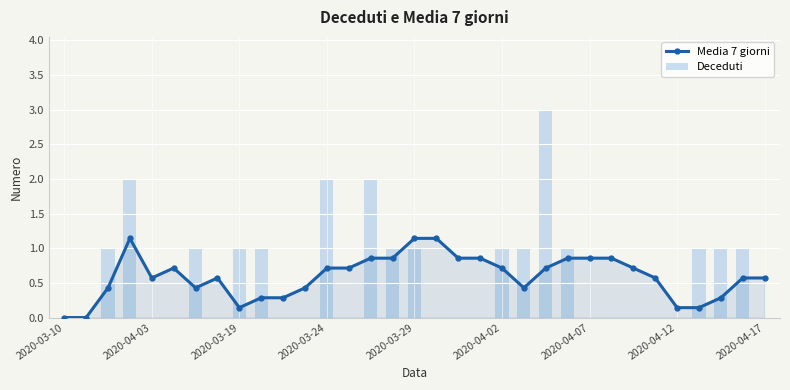

Is it true that Deceduti equals 0.0 at 26?

True